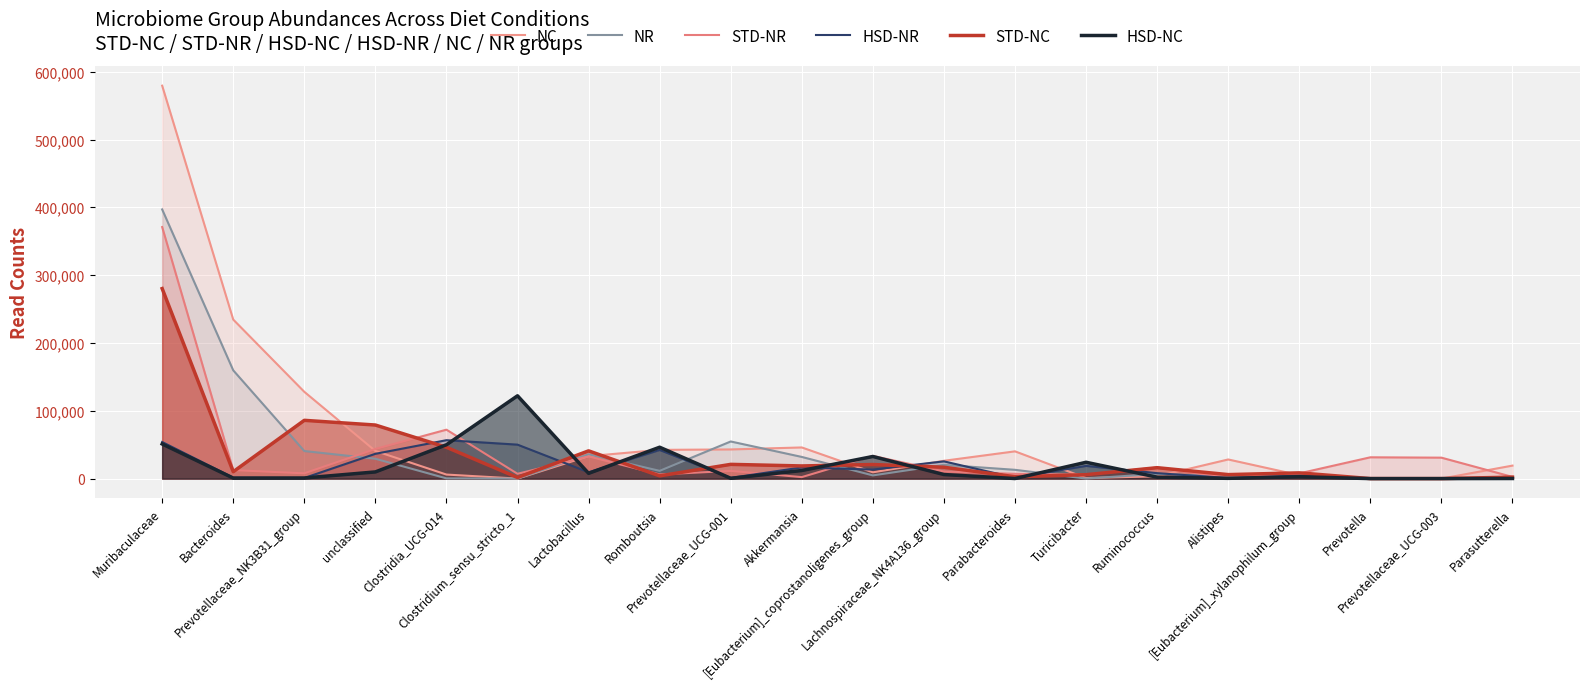

Which category has the lowest value in the STD-NR series?

Alistipes